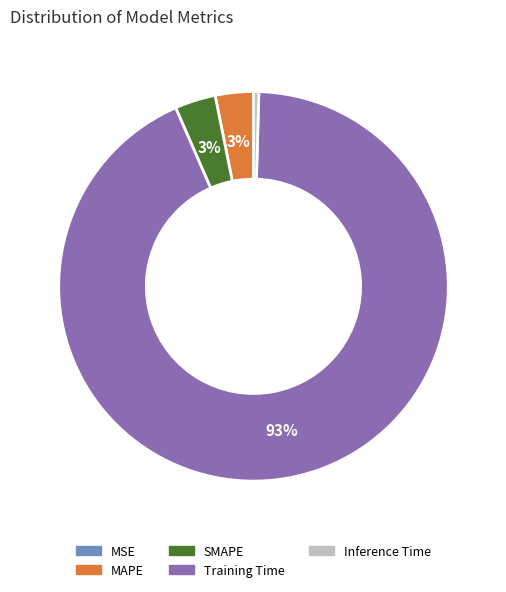

Which slice is the largest?

Training Time